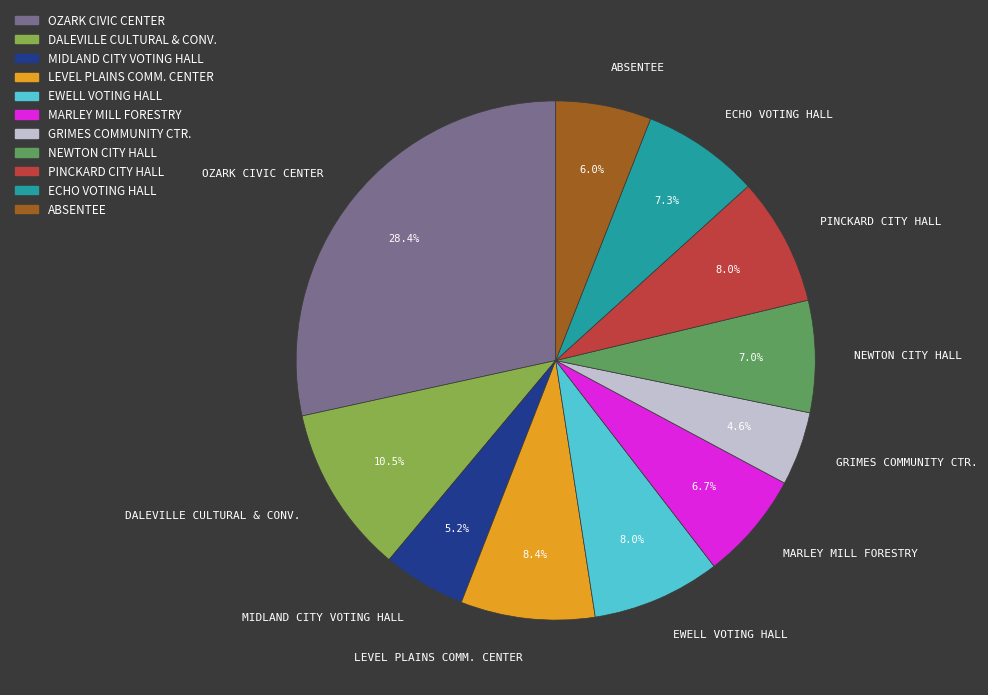

Is the sum of PINCKARD CITY HALL and ECHO VOTING HALL greater than half?

No